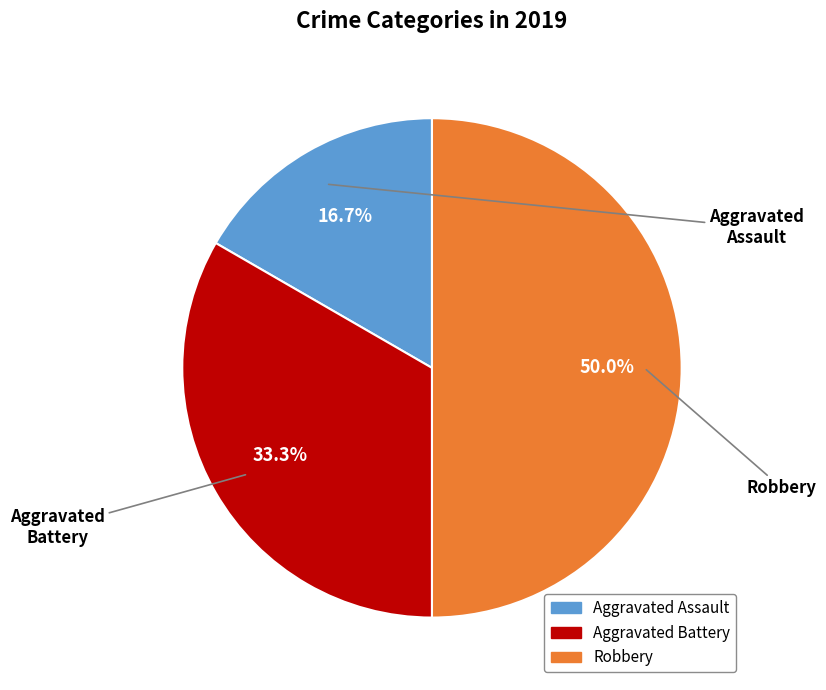

How many slices are in this pie chart?

3